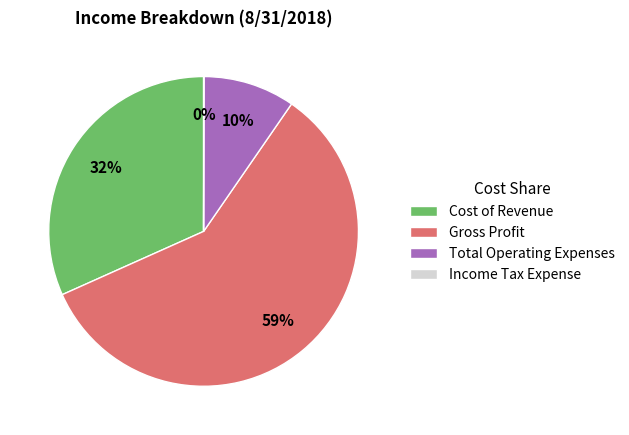

Combined, do Total Operating Expenses and Cost of Revenue account for over 50%?

No